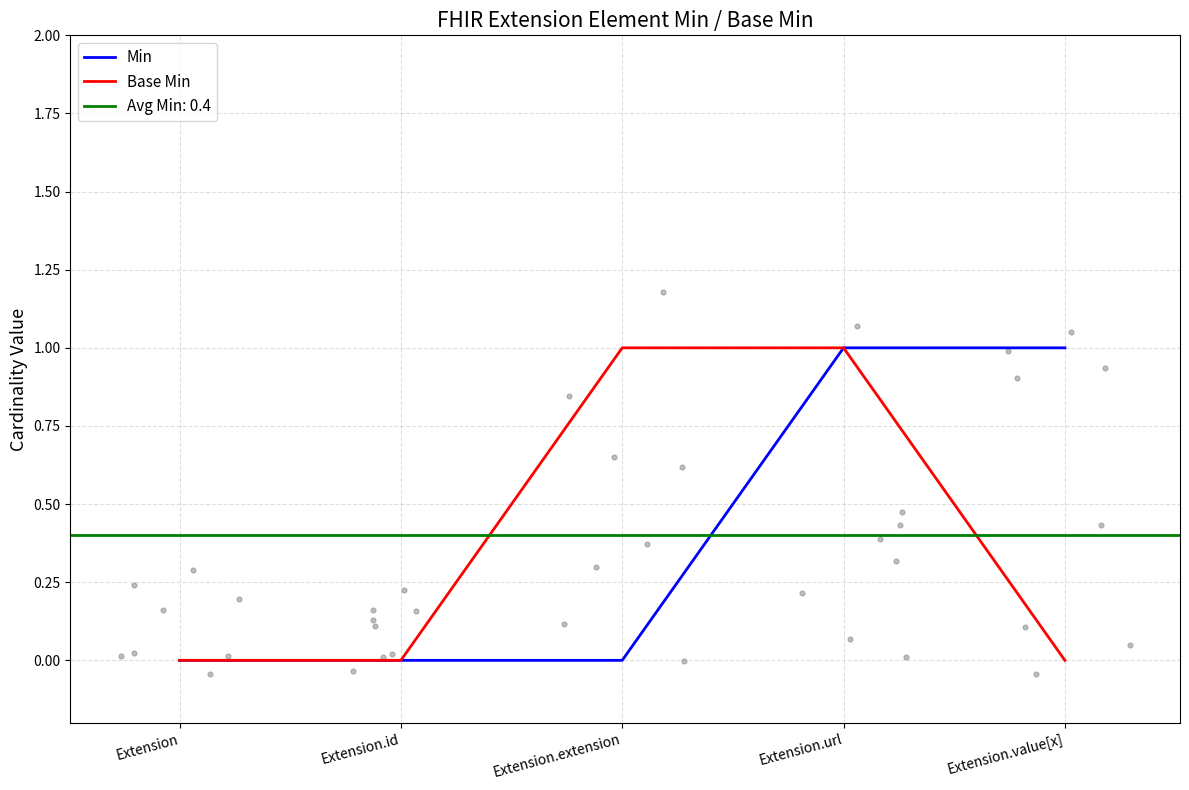

At how many categories does at least one series exceed 0?

3